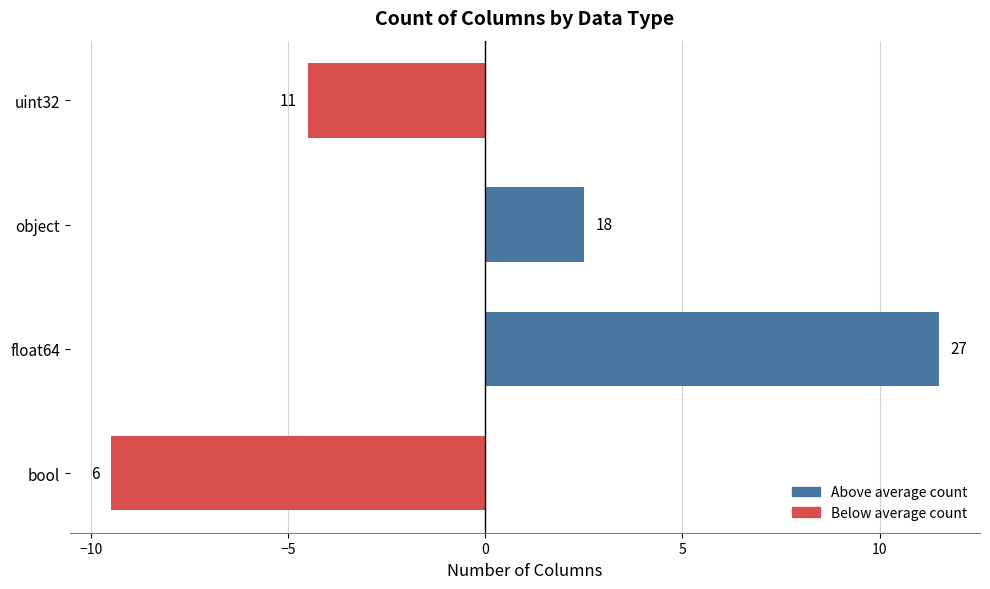

Does the chart contain any negative values?

Yes